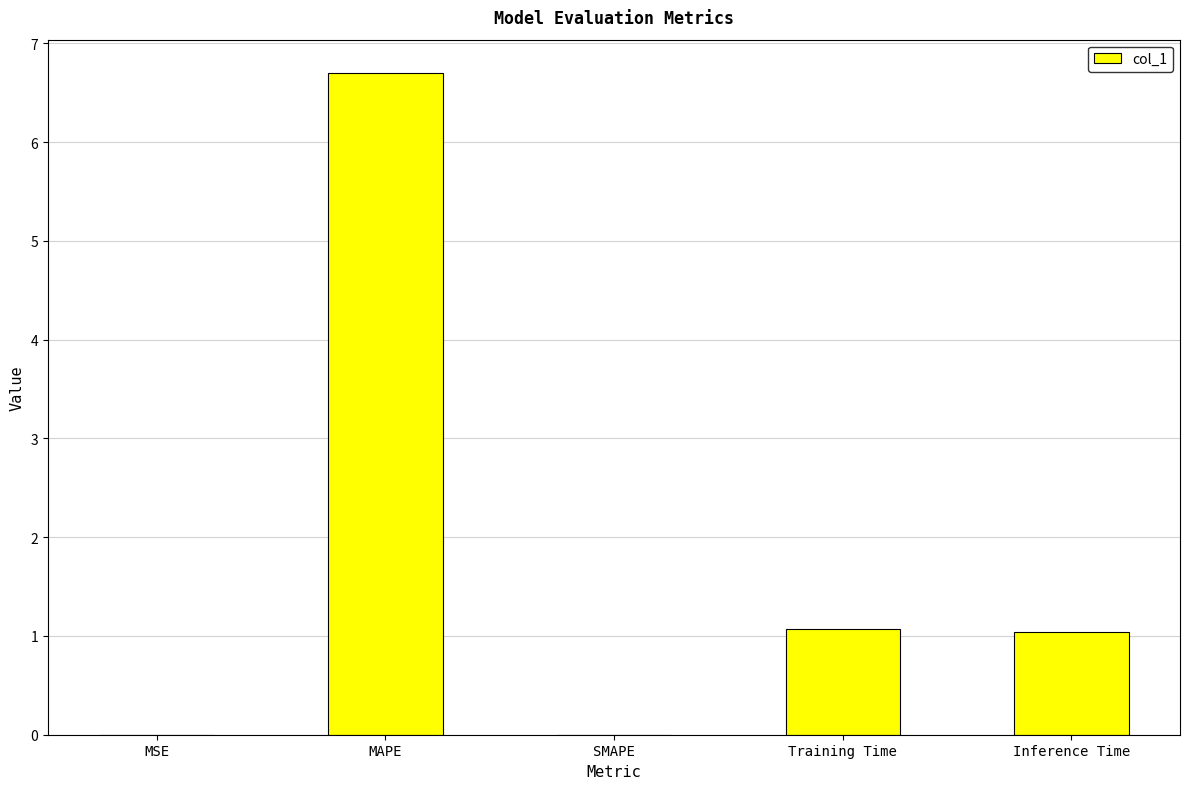

Count the number of values greater than 1.

3